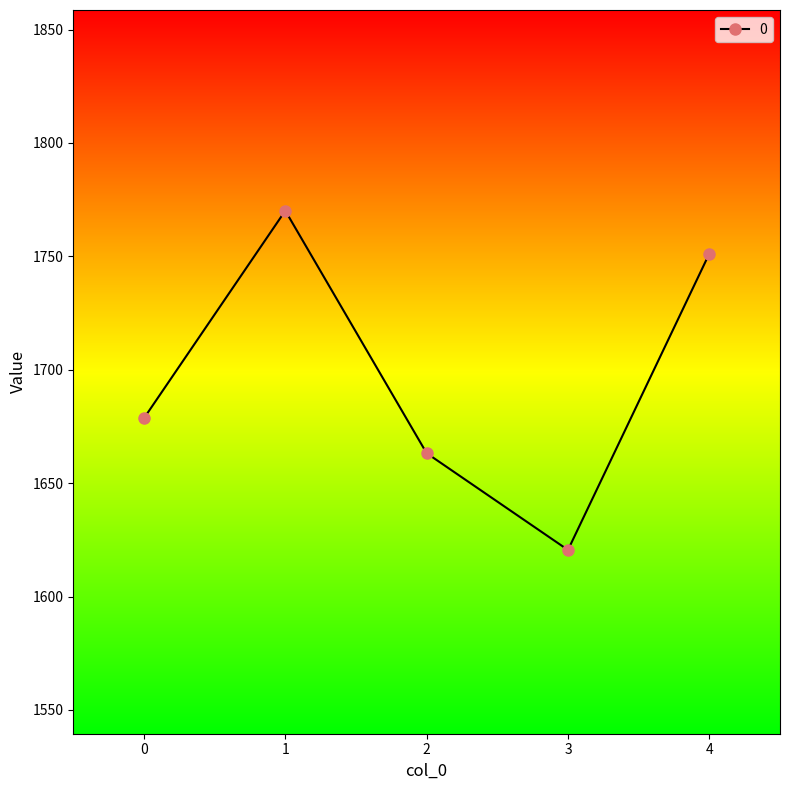

At which category does the data reach its first local valley?

3